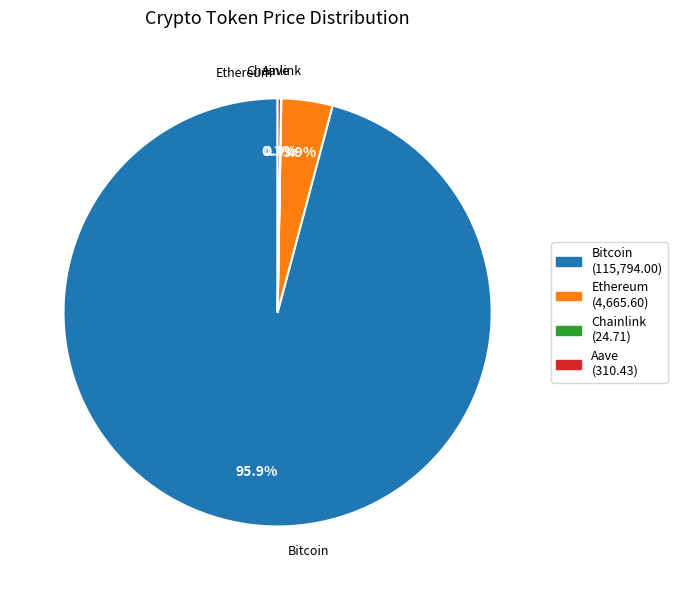

Which category accounts for the majority?

Bitcoin